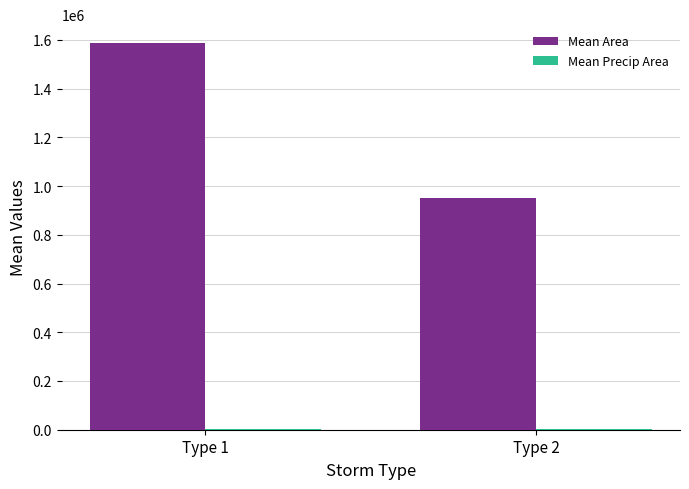

What is the maximum value for Mean Area?

1585080.6